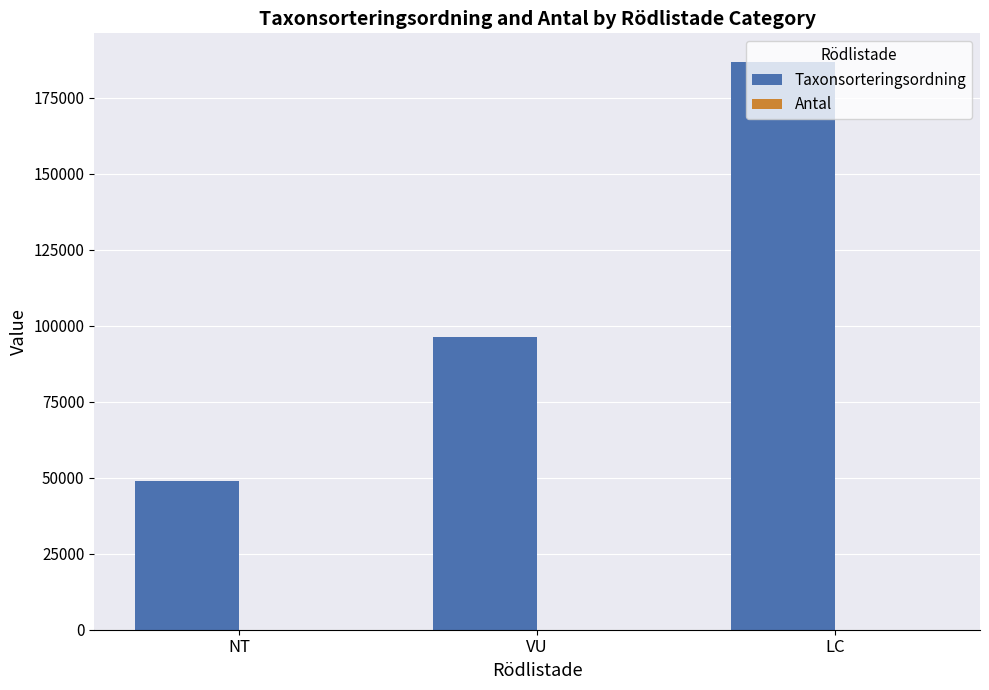

What is the total value across all series at NT?

48977